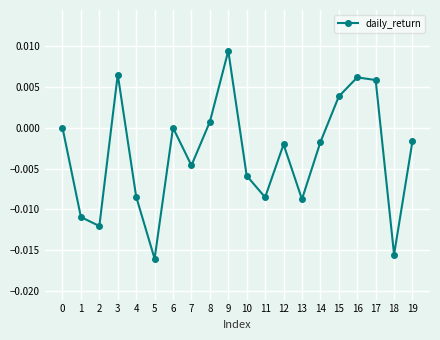

At which category does the data reach its first local valley?

2